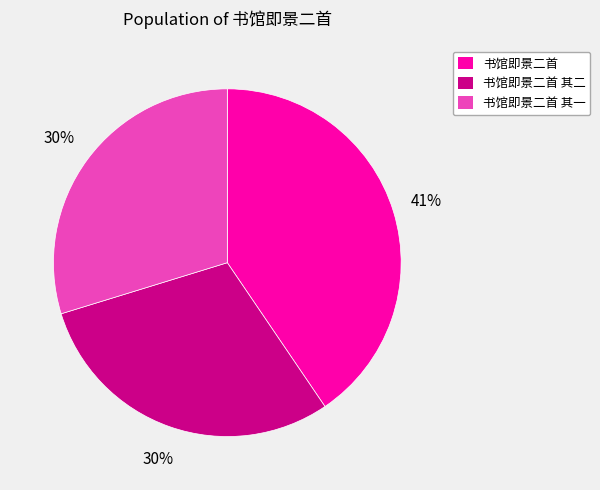

To the nearest percent, what is the combined percentage of 书馆即景二首 其一 and 书馆即景二首?

70%